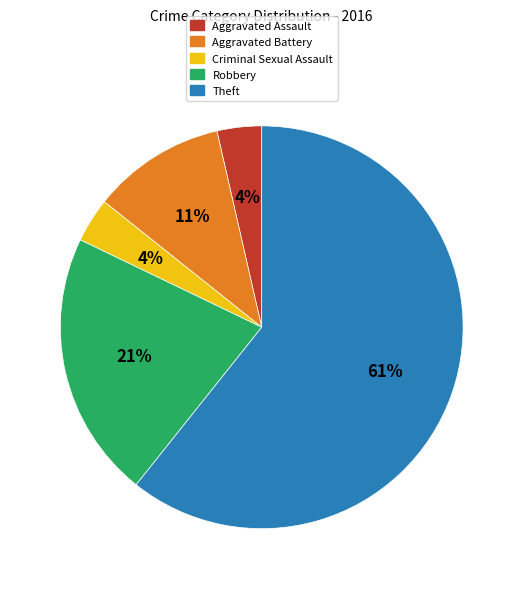

True or false: Robbery accounts for 21% of the total.

True